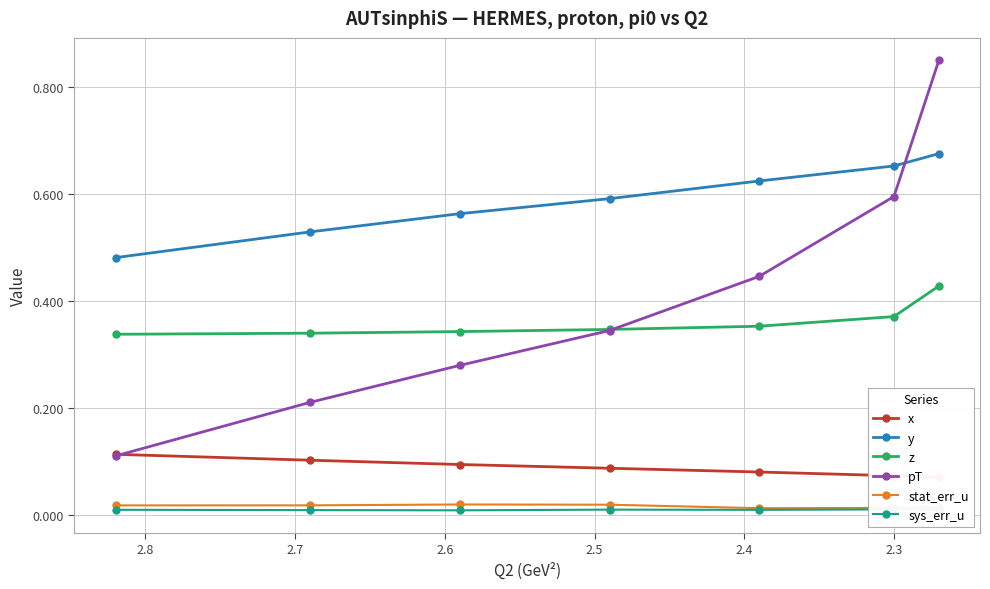

What is the lowest value of the y series?

0.5